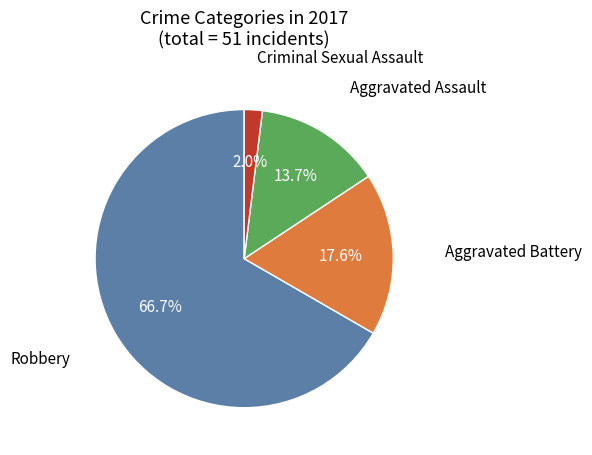

Is there a majority slice in this chart?

Yes